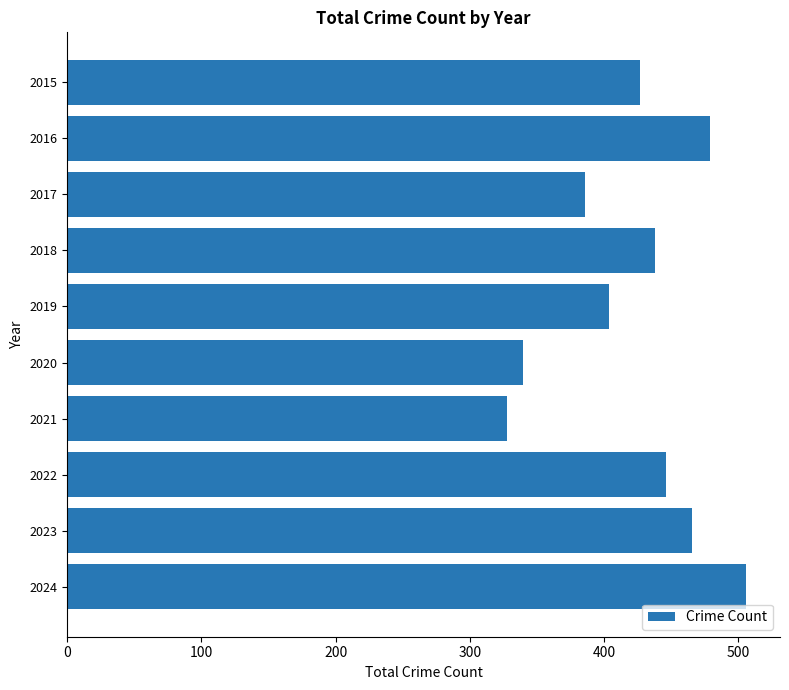

Rank the categories by value from lowest to highest.

2021, 2020, 2017, 2019, 2015, 2018, 2022, 2023, 2016, 2024